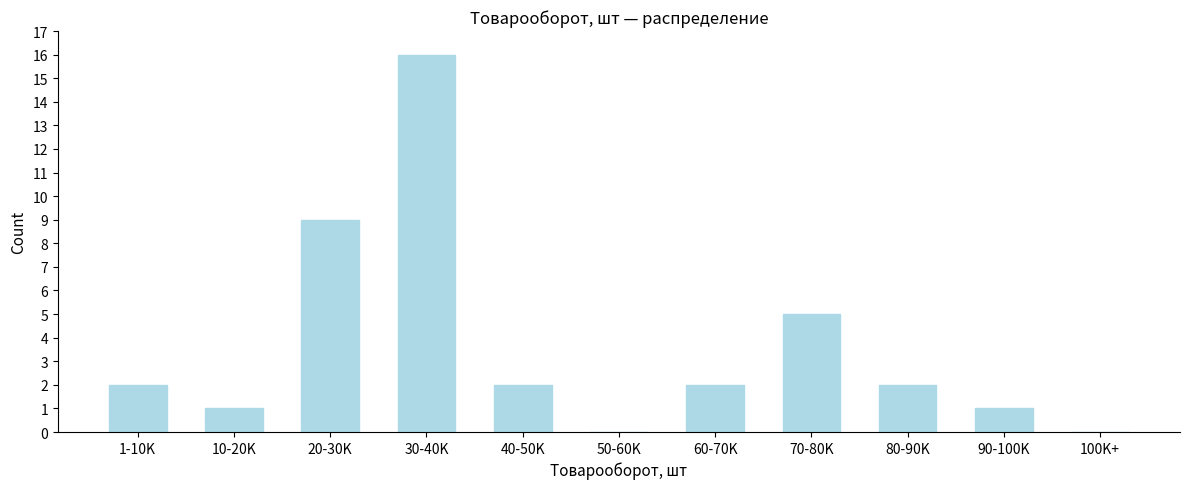

Reading left to right, list all the values displayed in this chart.

1-10K=2	10-20K=1	20-30K=9	30-40K=16	40-50K=2	50-60K=0	60-70K=2	70-80K=5	80-90K=2	90-100K=1	100K+=0